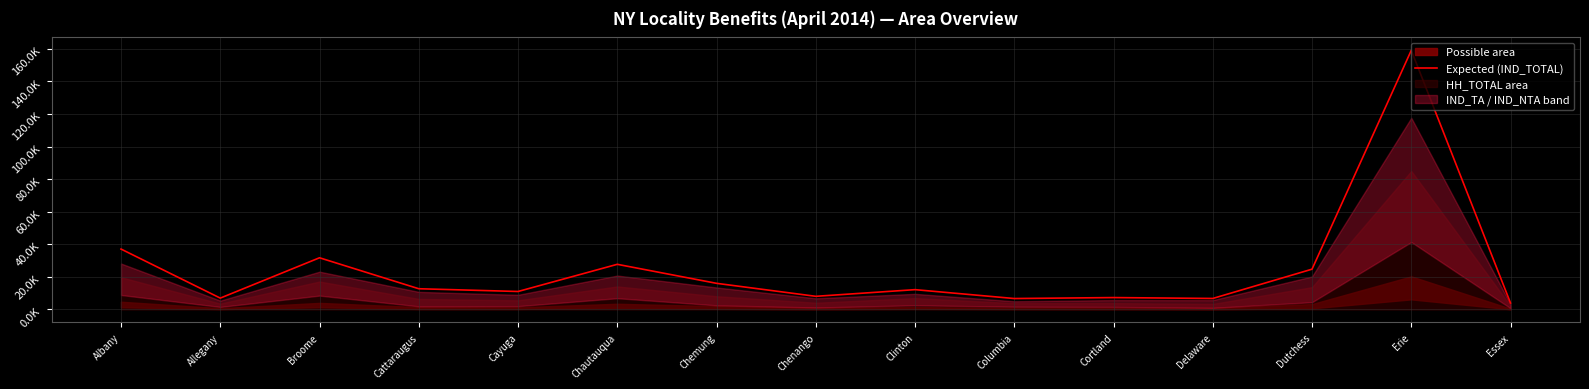

How many lines are shown in the chart?

1